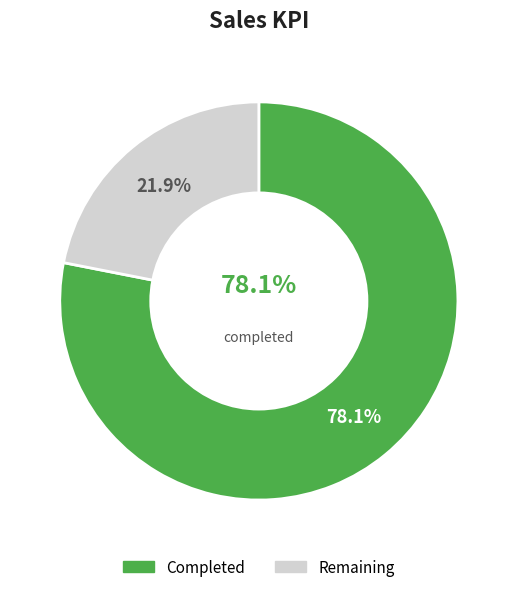

Which category accounts for the majority?

Completed